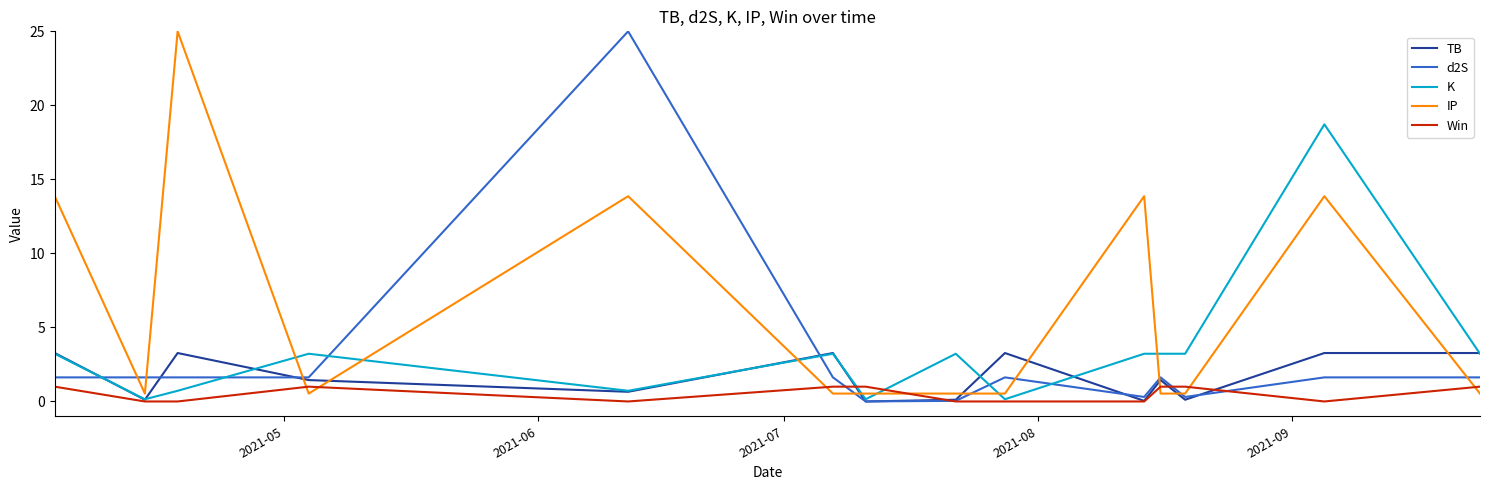

What is the greatest value displayed?

25.0